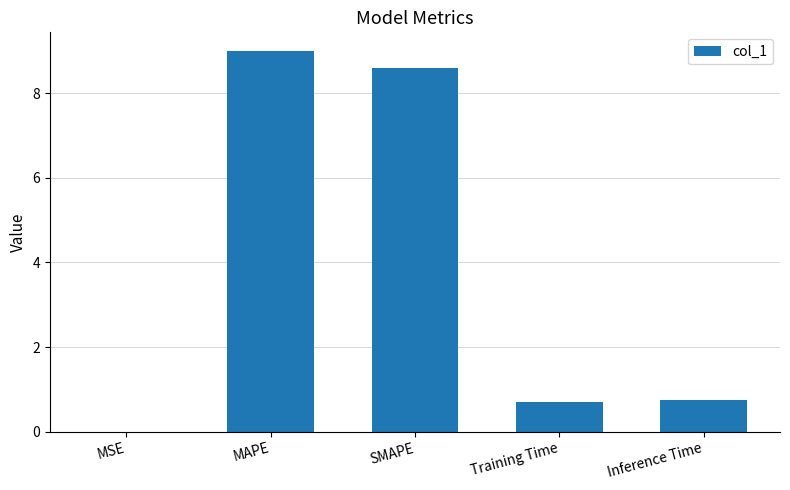

Read the value at Inference Time.

0.7